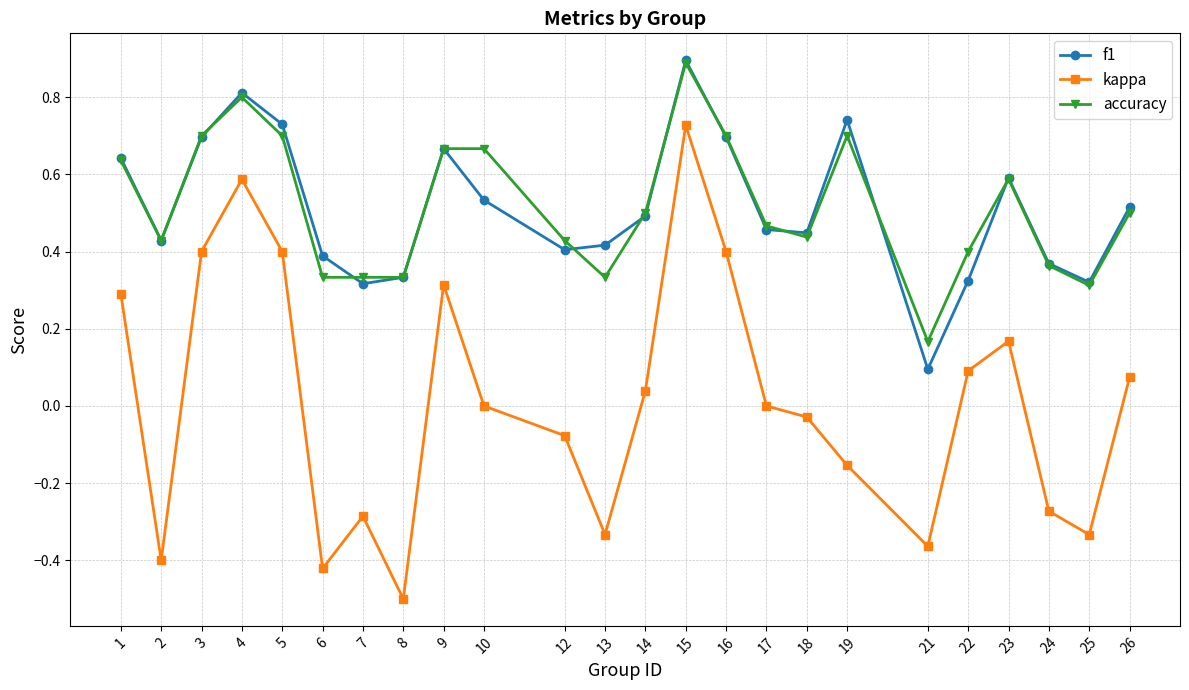

Which series changed the most between 3 and 17?

kappa